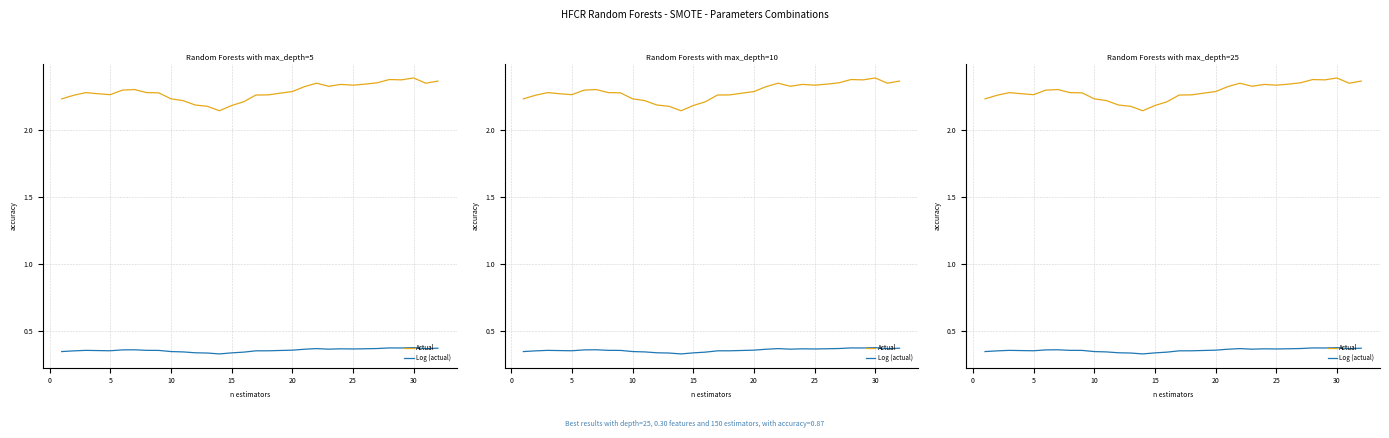

Rank the series by their average value, from highest to lowest.

Actual, Log (actual)